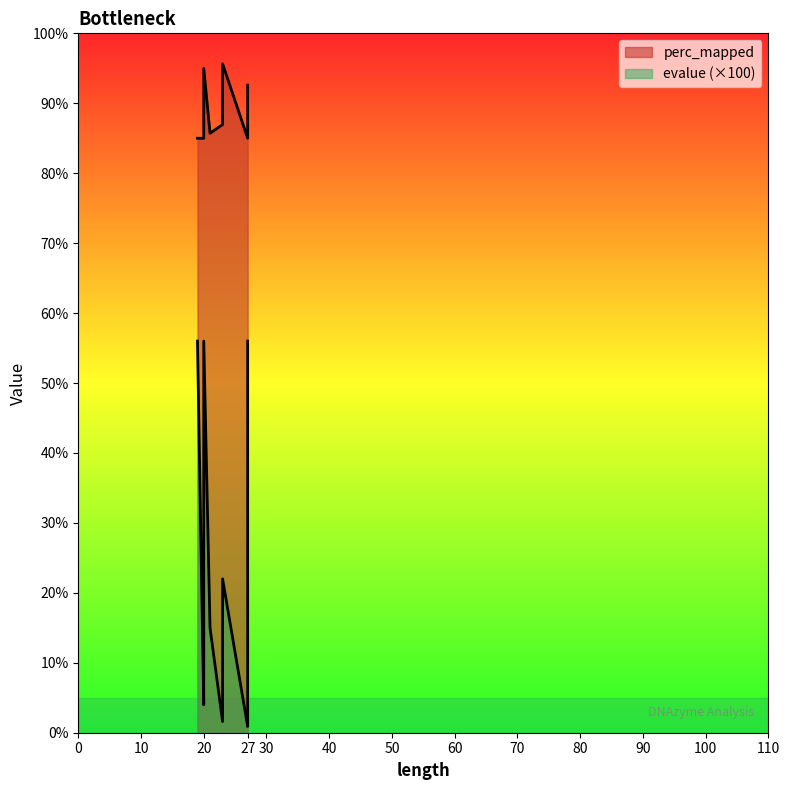

True or false: perc_mapped and evalue cross at least once.

False